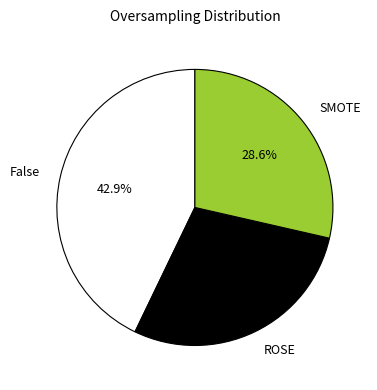

To the nearest percent, what is the average slice percentage?

33%